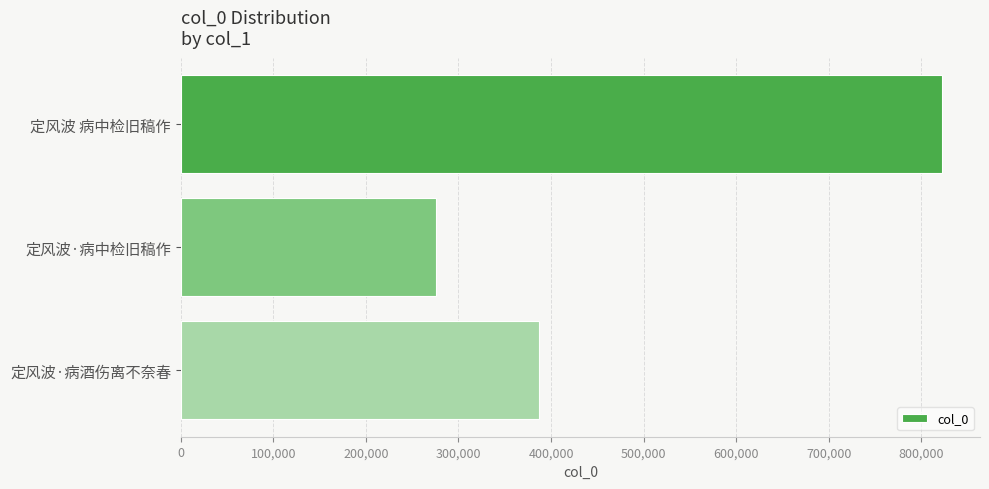

Is it true that the value at 定风波 病中检旧稿作 is 1445135?

False